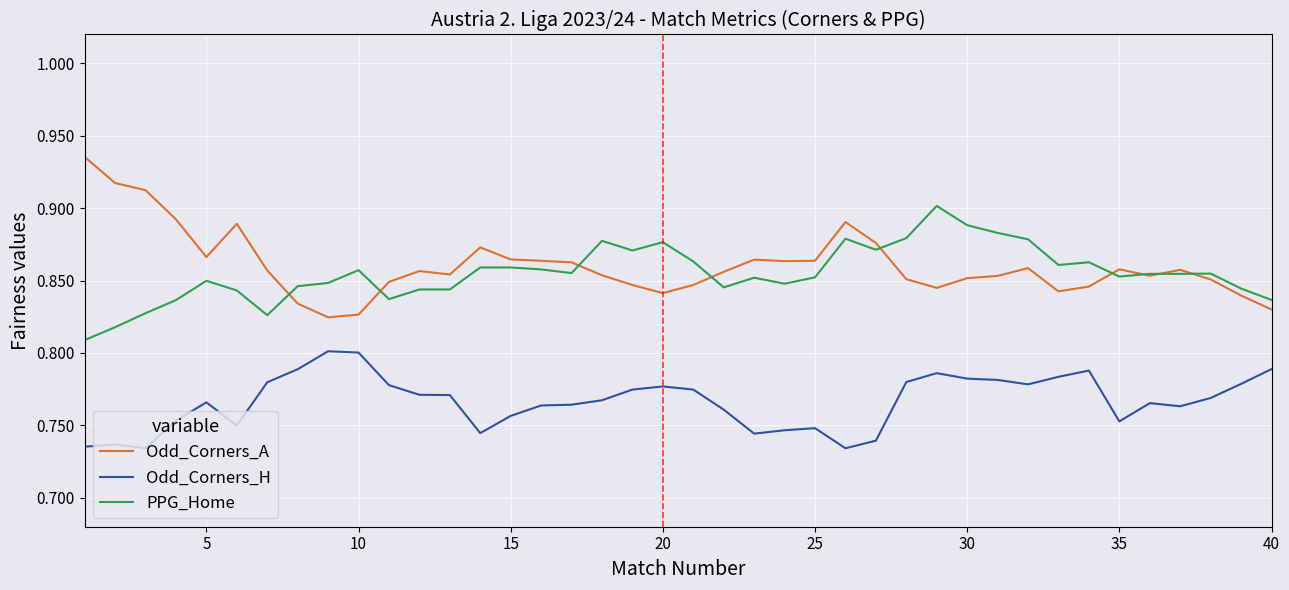

List the series in order of their peak value, lowest first.

Odd_Corners_H, PPG_Home, Odd_Corners_A